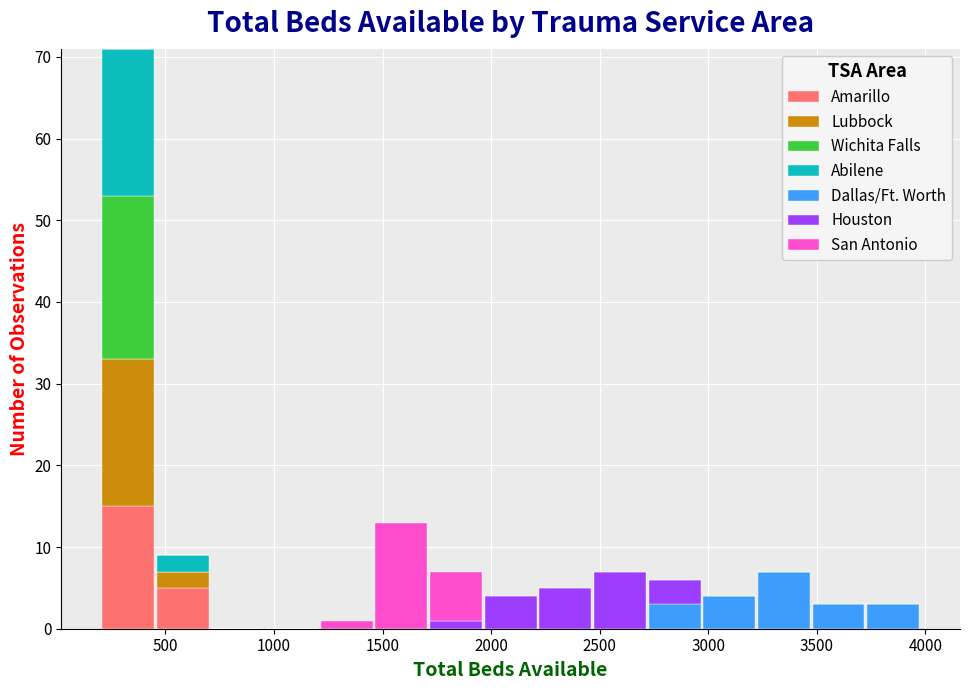

Reading left to right, list every stacked bar in this chart as the range it spans on the x-axis followed by its total height. Neither the bar edges nor the heights are printed on the chart, so give them approximately, as read against the axes.

200 to 450: 71
450 to 700: 9
700 to 950: 0
950 to 1200: 0
1200 to 1450: 1
1450 to 1700: 13
1700 to 1950: 7
1950 to 2200: 4
2200 to 2450: 5
2450 to 2700: 7
2700 to 2950: 6
2950 to 3200: 4
3200 to 3450: 7
3450 to 3750: 3
3750 to 4000: 3